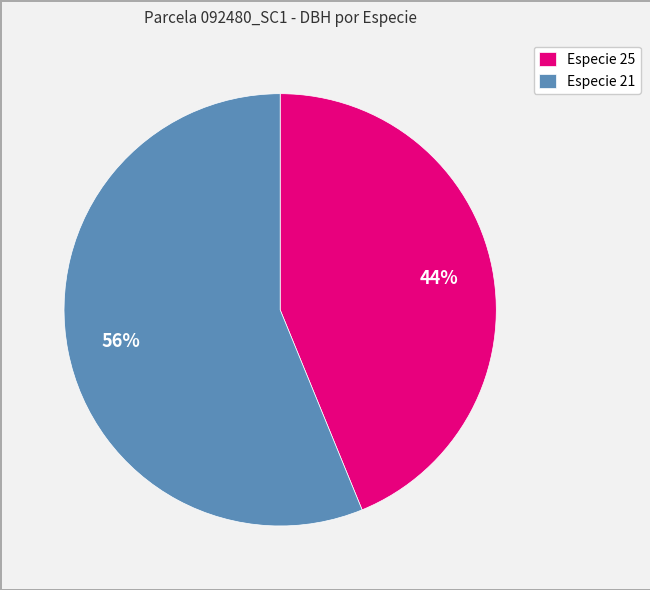

To the nearest percent, what percentage of the pie is Especie 25?

44%